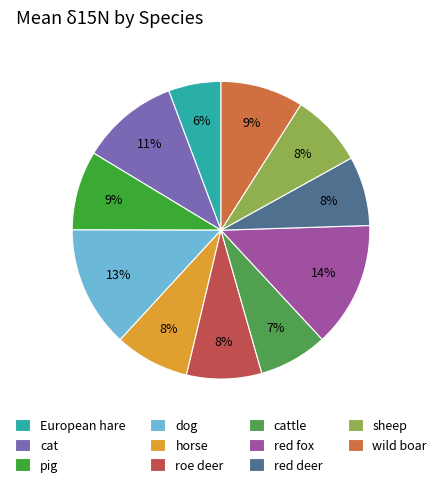

To the nearest percent, what is the difference between the largest and smallest slice percentages?

8%